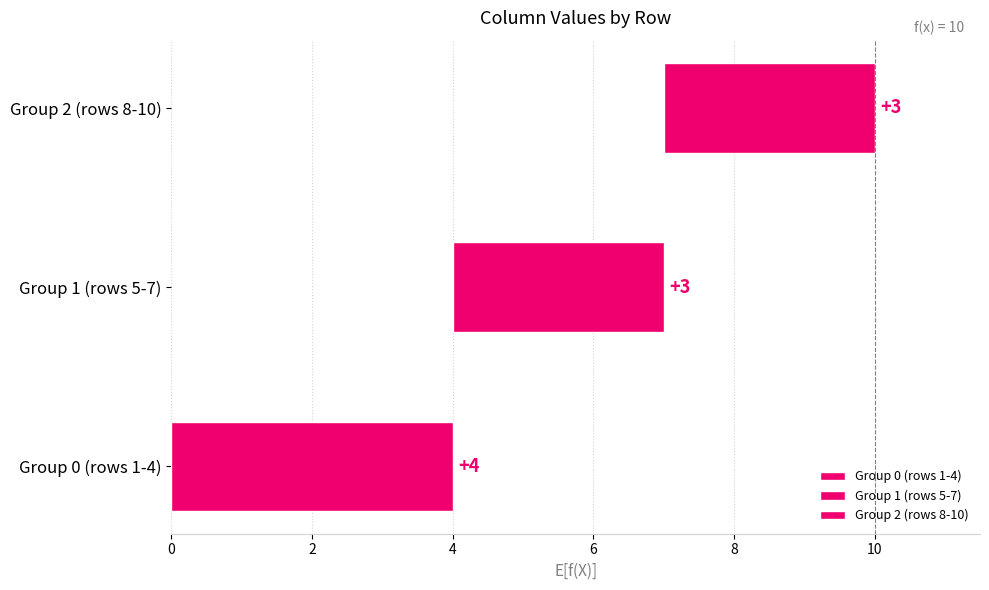

Is it true that 0 equals 0 at 10?

True